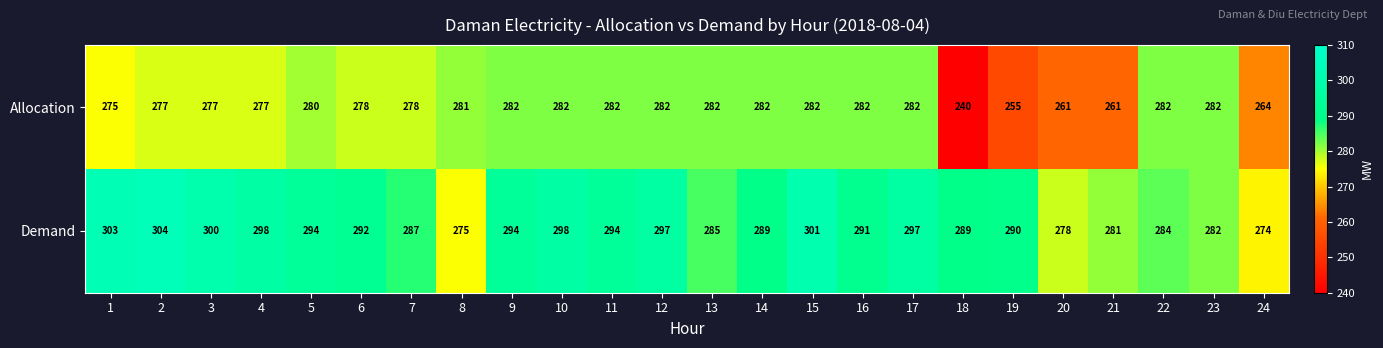

At which category is the sum across all series the highest?

15